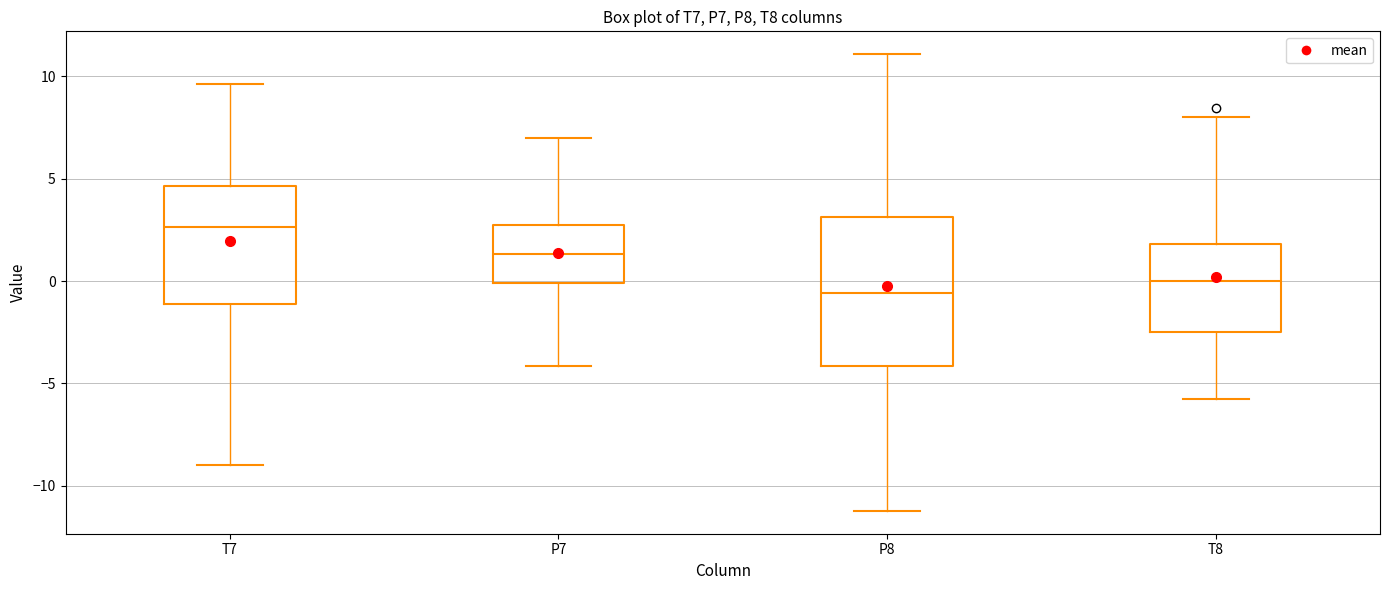

Which box has the highest median line?

T7